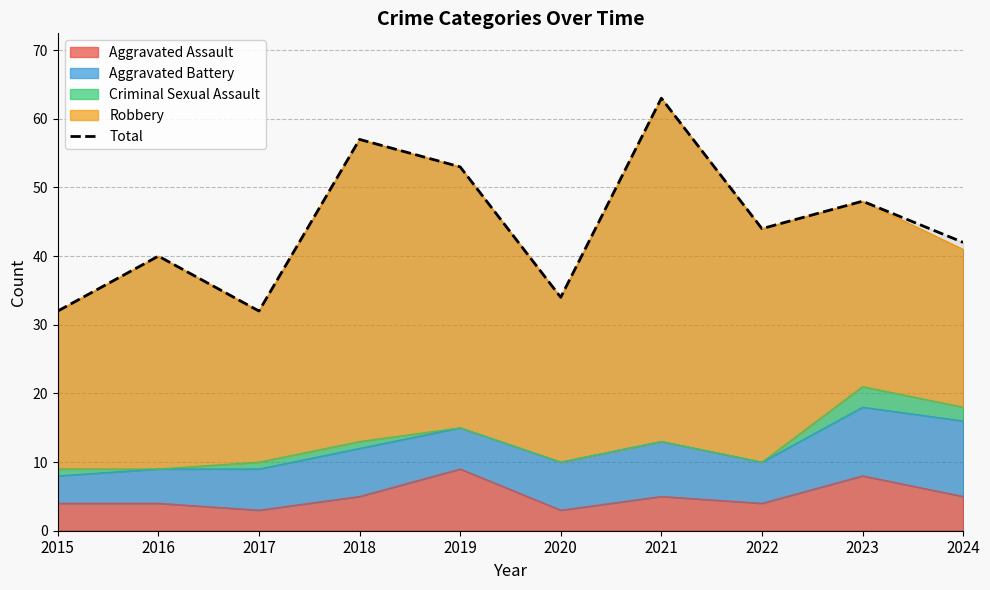

Reading right to left, what are all the values shown in this chart?

42	48	44	63	34	53	57	32	40	32